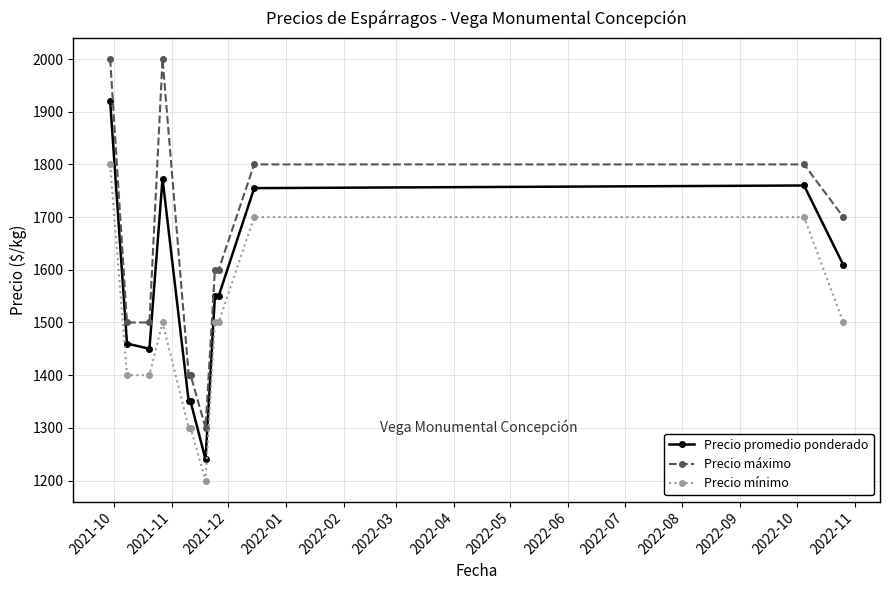

Which series has the largest total across all categories?

Precio máximo